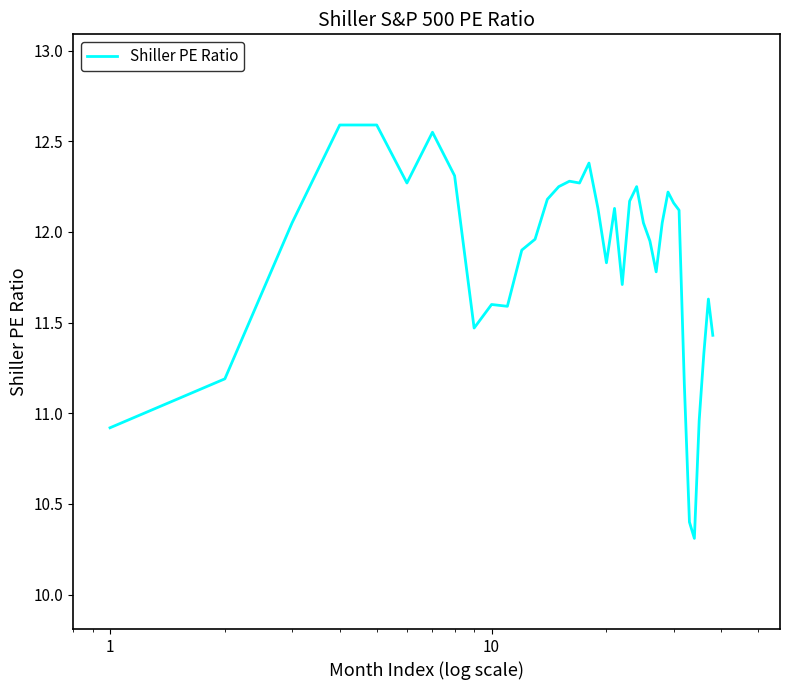

What is the minimum value shown in the chart?

10.3